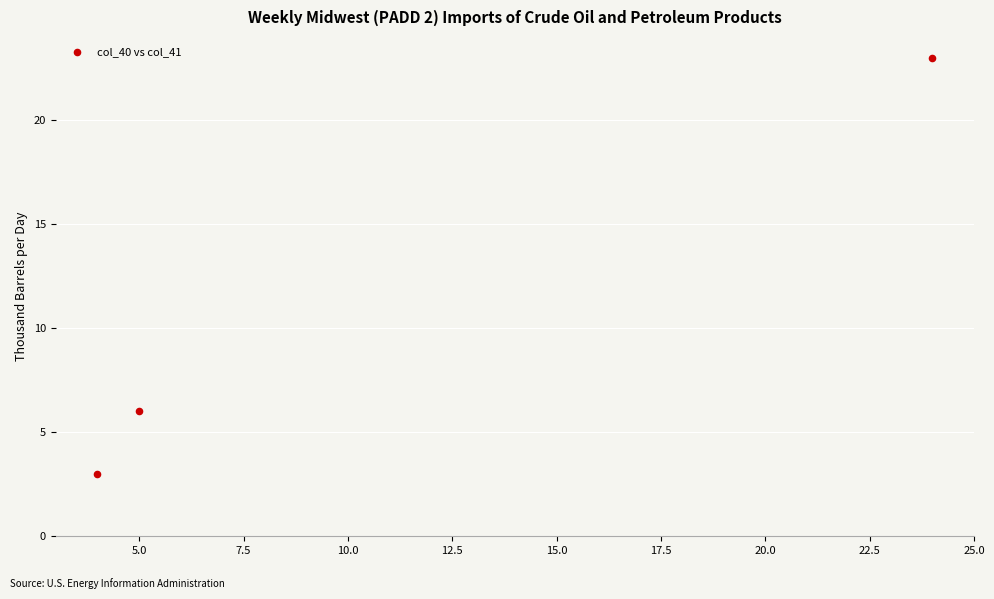

What is the average X value?

11.0